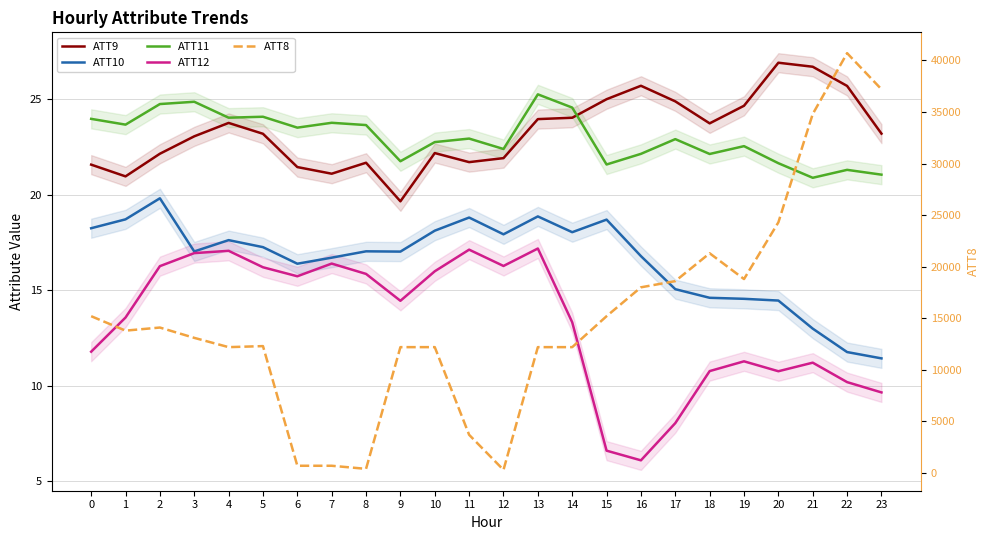

Between 8 and 15, which series saw the biggest shift?

ATT8